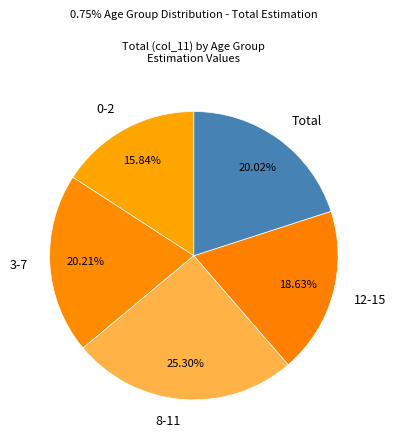

Between 3-7 and 0-2, which is larger?

3-7